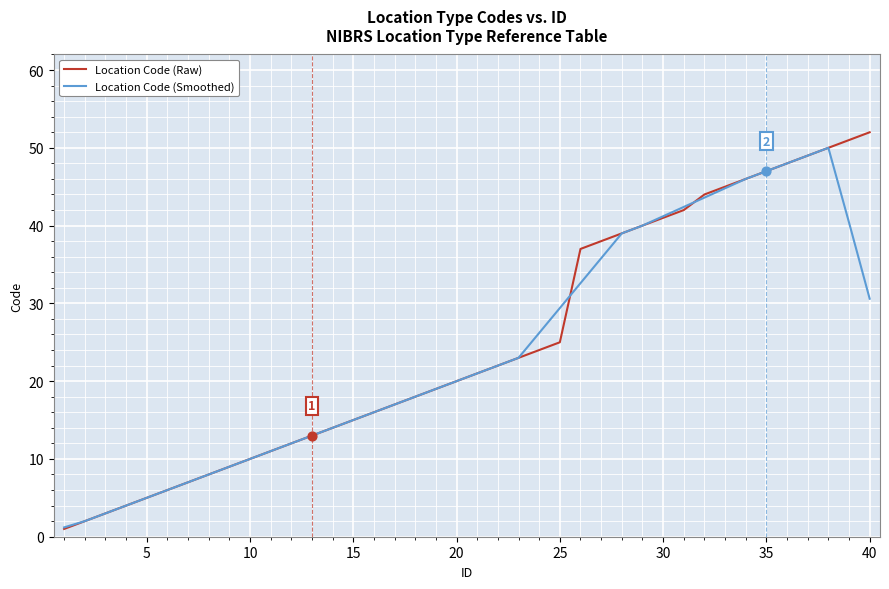

What are all the series names shown in the legend?

Location Code (Raw), Location Code (Smoothed)